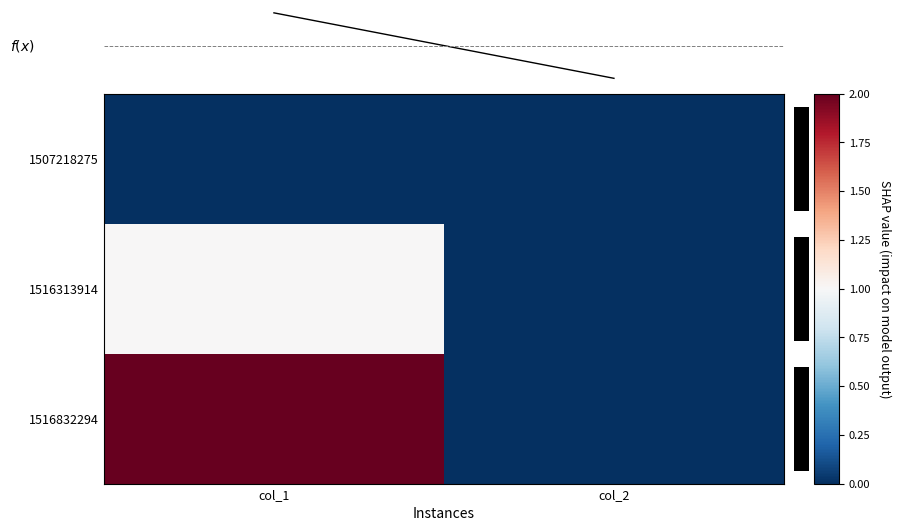

The value of 1516313914 at col_2 is 0. True or false?

True